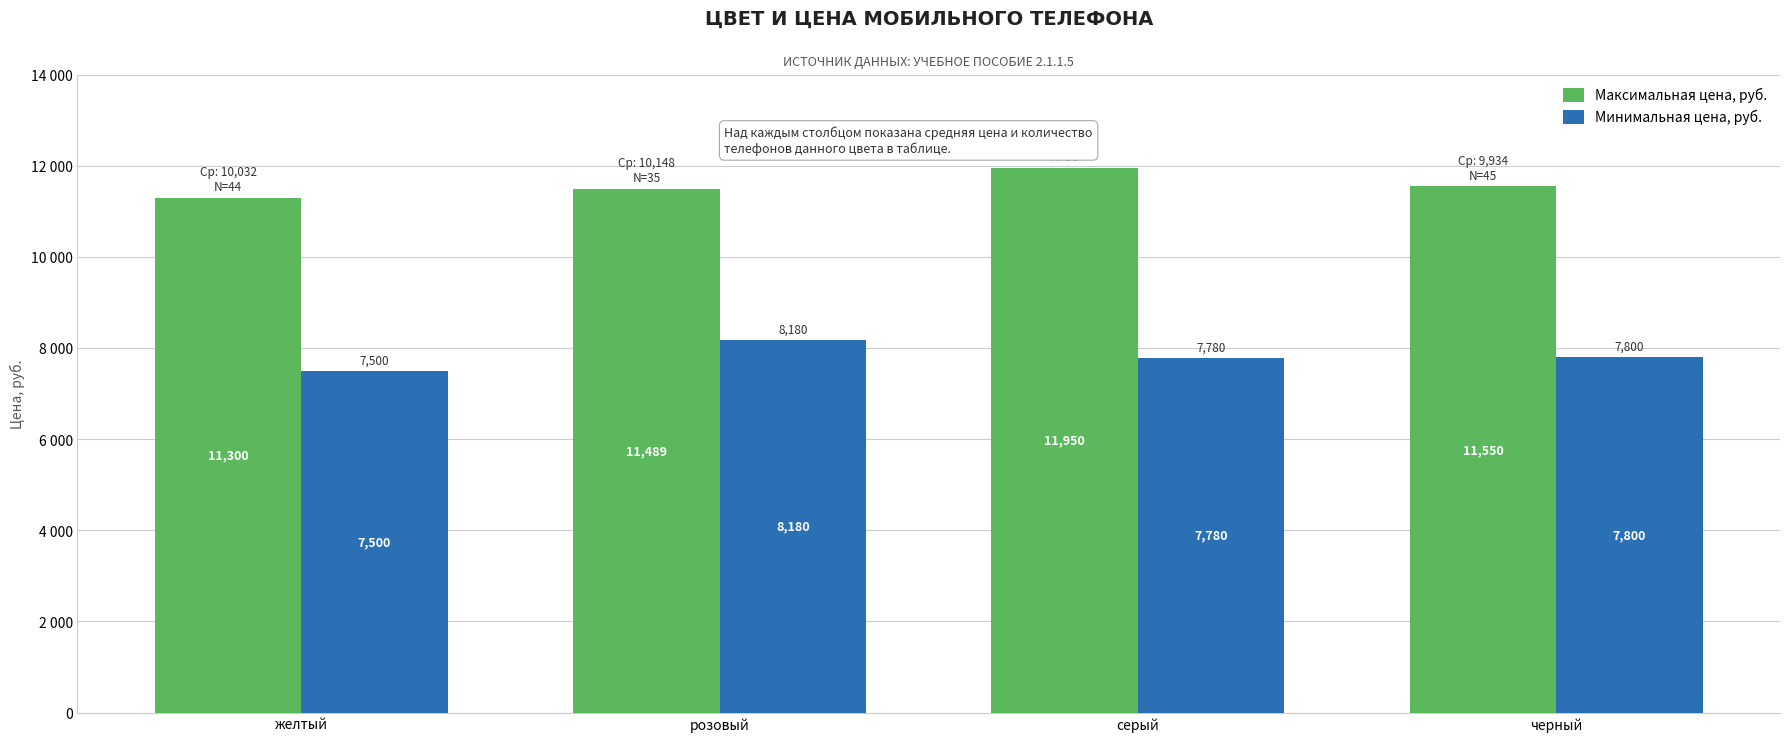

What is the difference between the Минимальная цена, руб. values at желтый and серый?

280